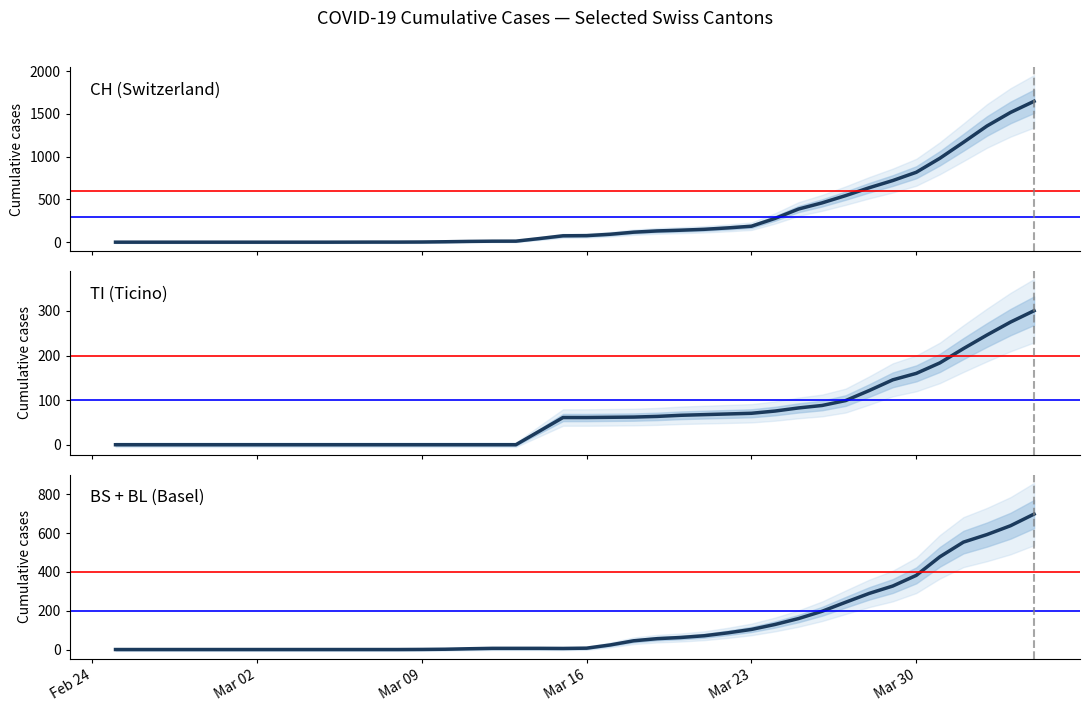

What is the sum of all TI values?

2605.0